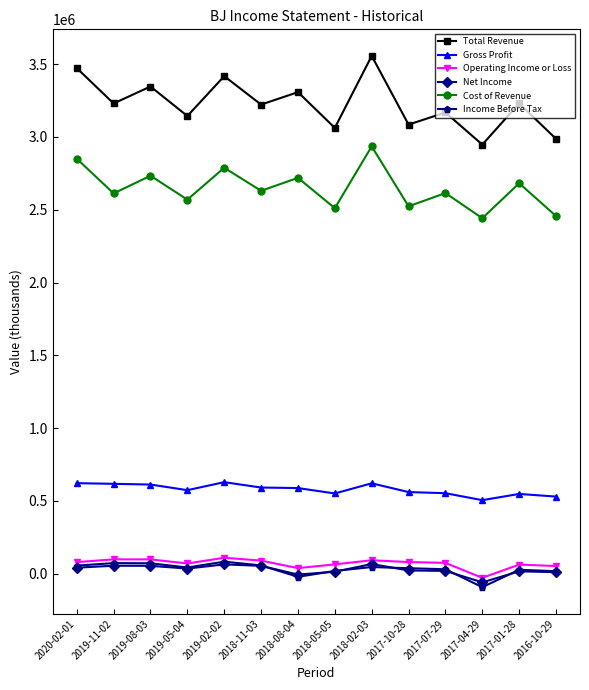

True or false: Total Revenue has a value of 5897753 at 2018-08-04.

False